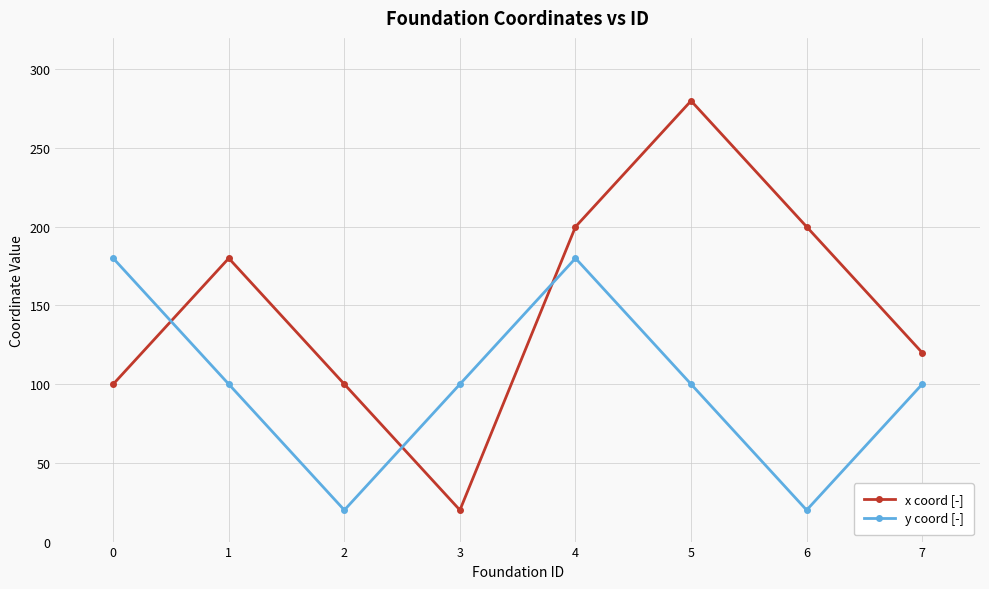

At how many categories does at least one series exceed 256?

1